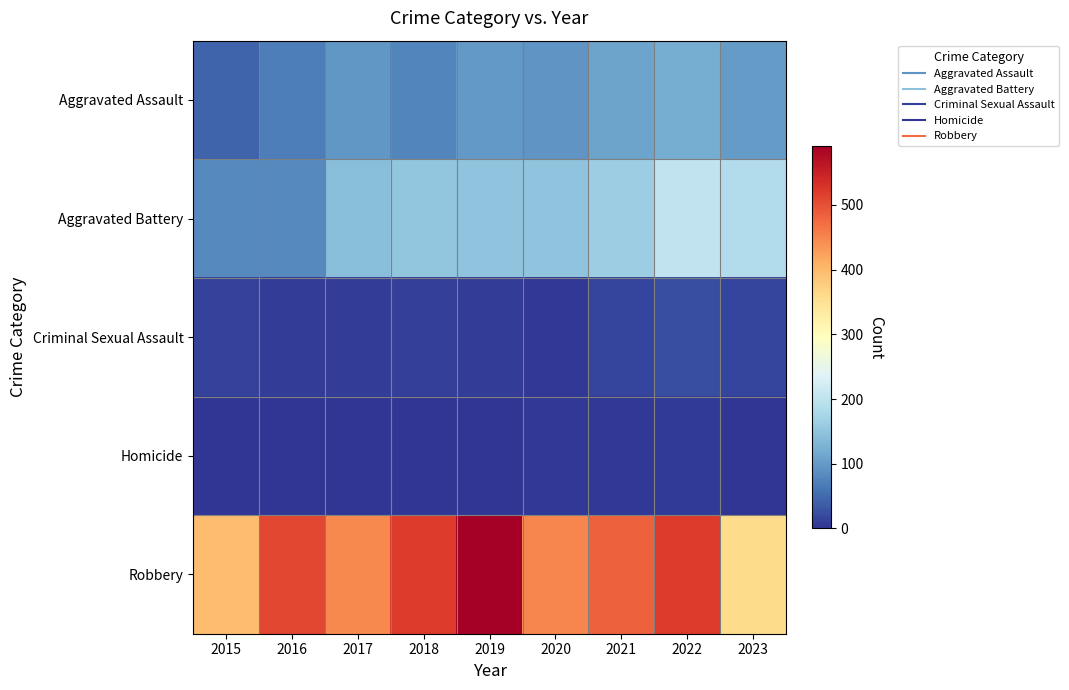

Which series has the widest spread of values?

Robbery